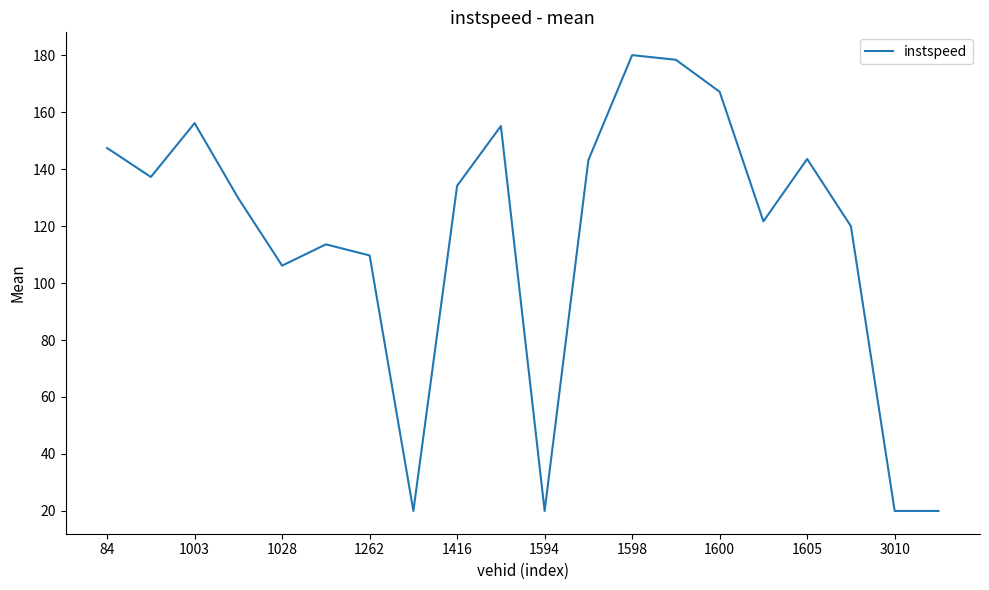

What is the difference between the maximum and minimum values?

160.0